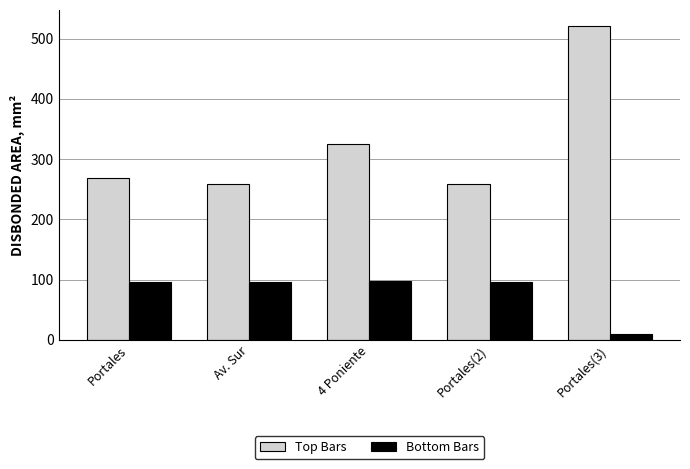

Is the value of Bottom Bars at Portales greater than the value of Top Bars at Av. Sur?

No